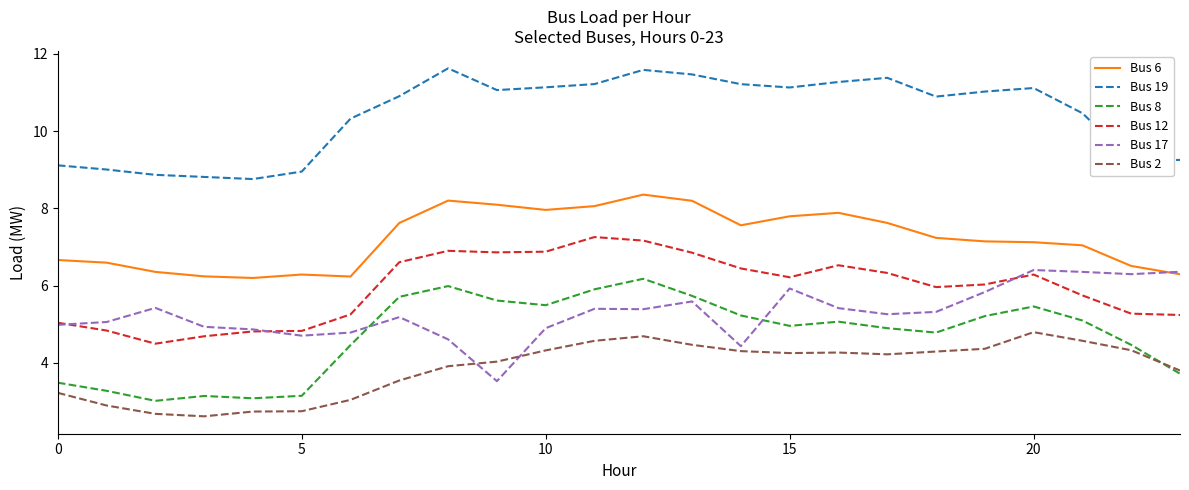

Which series has the largest total across all categories?

Bus 19